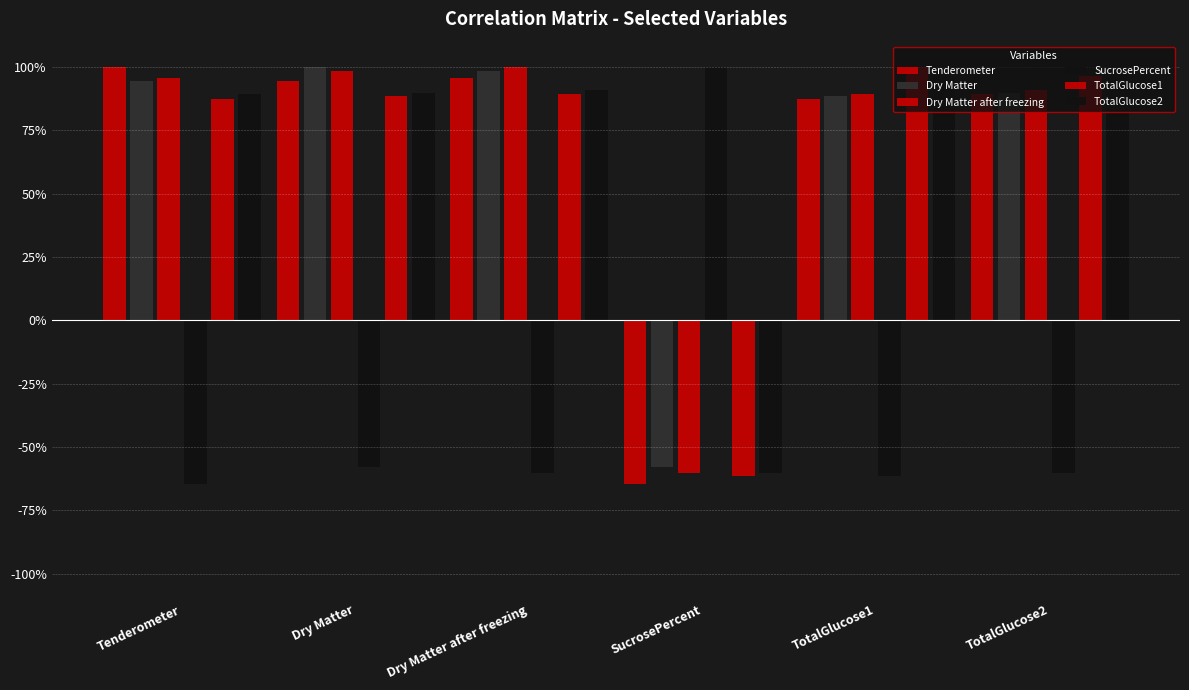

What is the greatest value displayed?

1.0